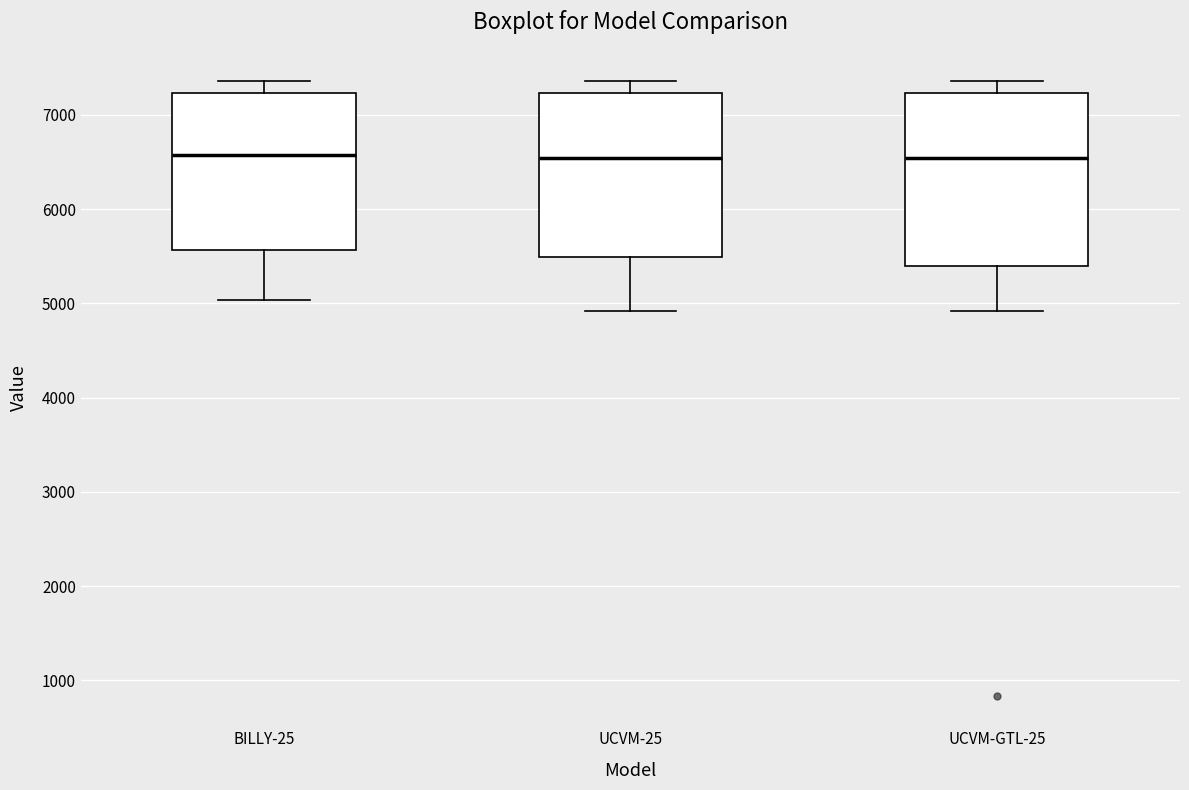

Where is the upper edge of the box for UCVM-GTL-25 on the y-axis? The values are not printed on the chart, so give them approximately, as read against the axis.

7200